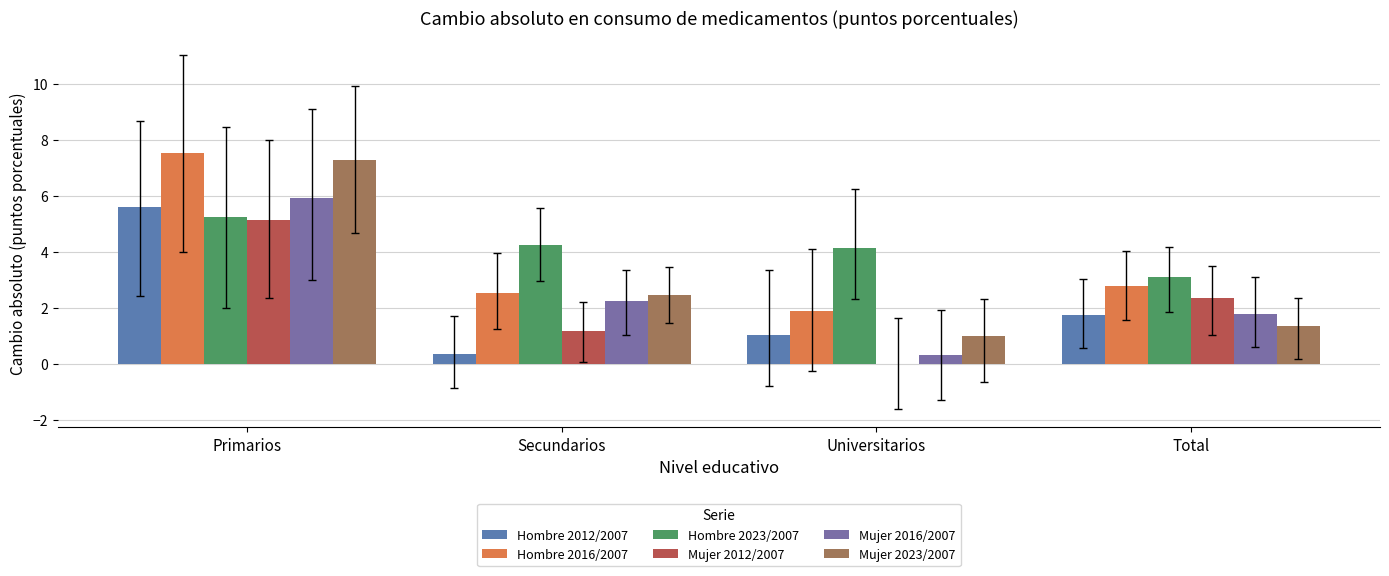

Between Primarios and Total, which series saw the biggest shift?

Mujer 2023/2007